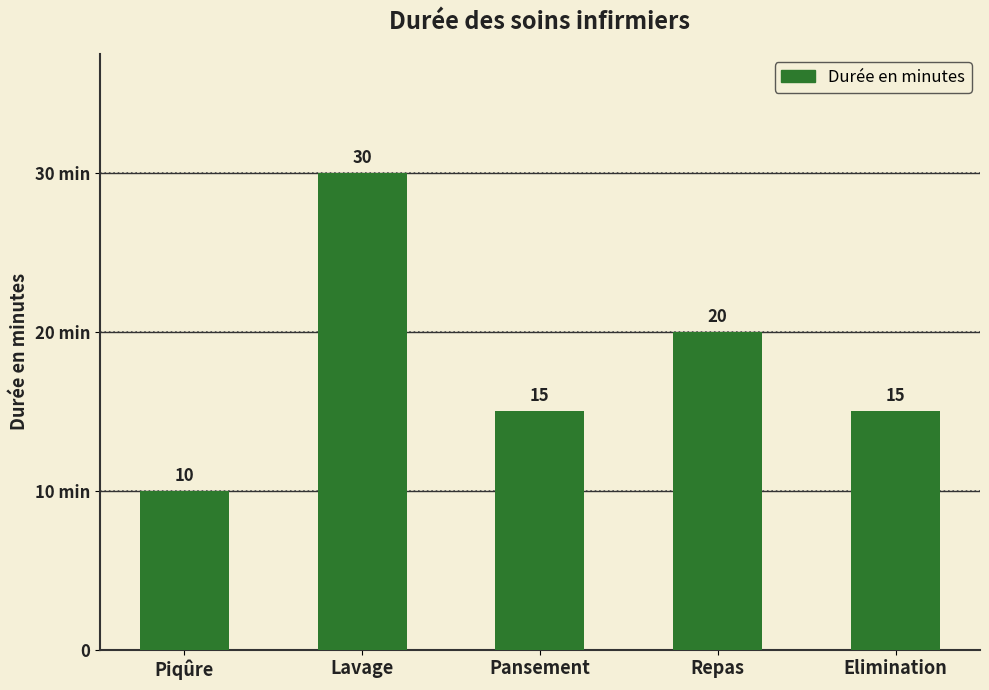

Are the bars horizontal?

No